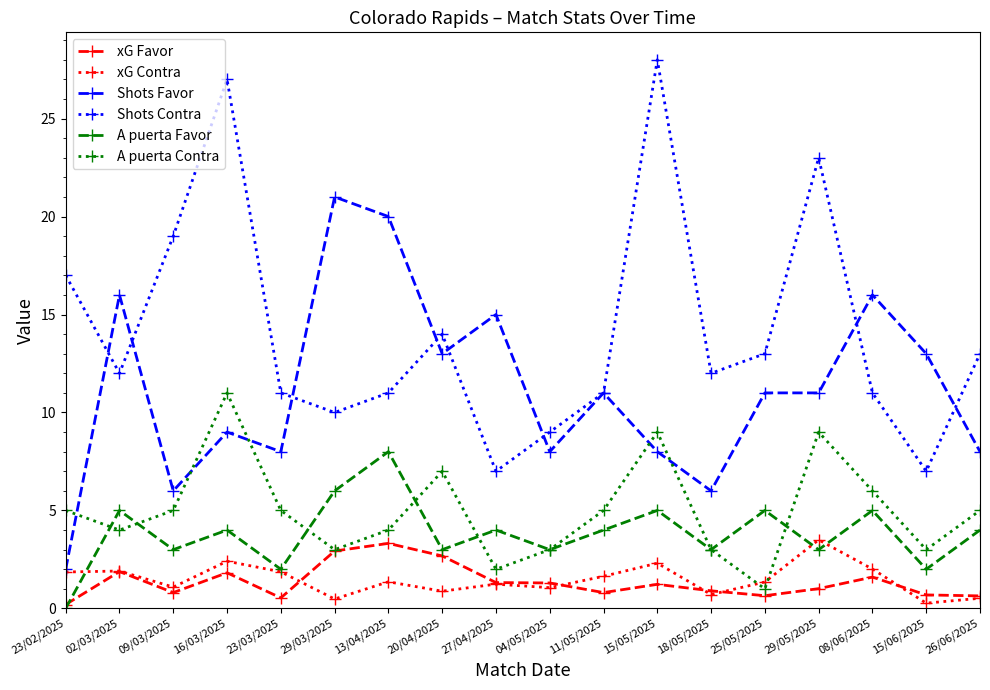

What is the label of the 9th point from the left?

27/04/2025